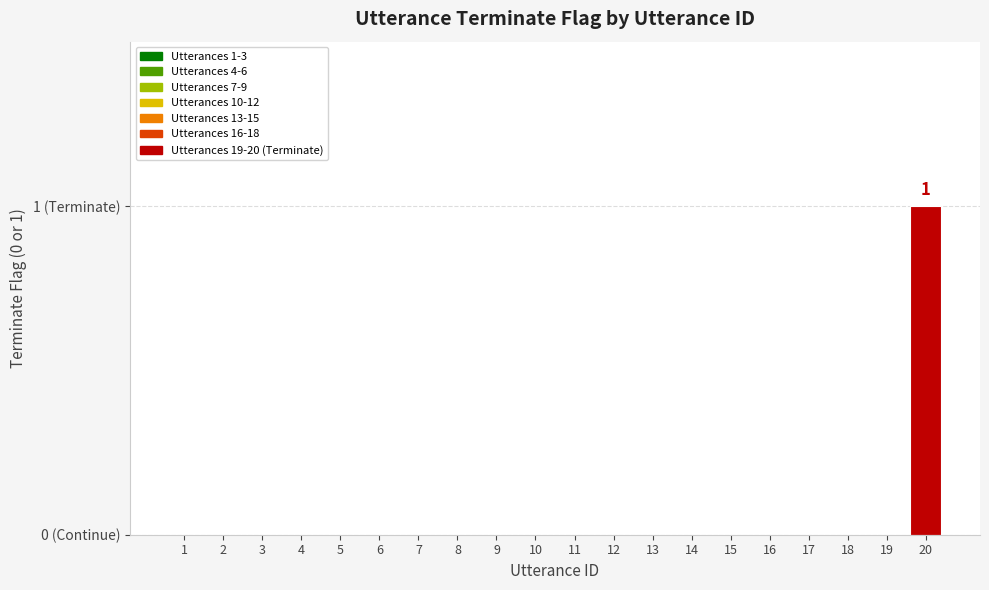

Are the bars horizontal?

No